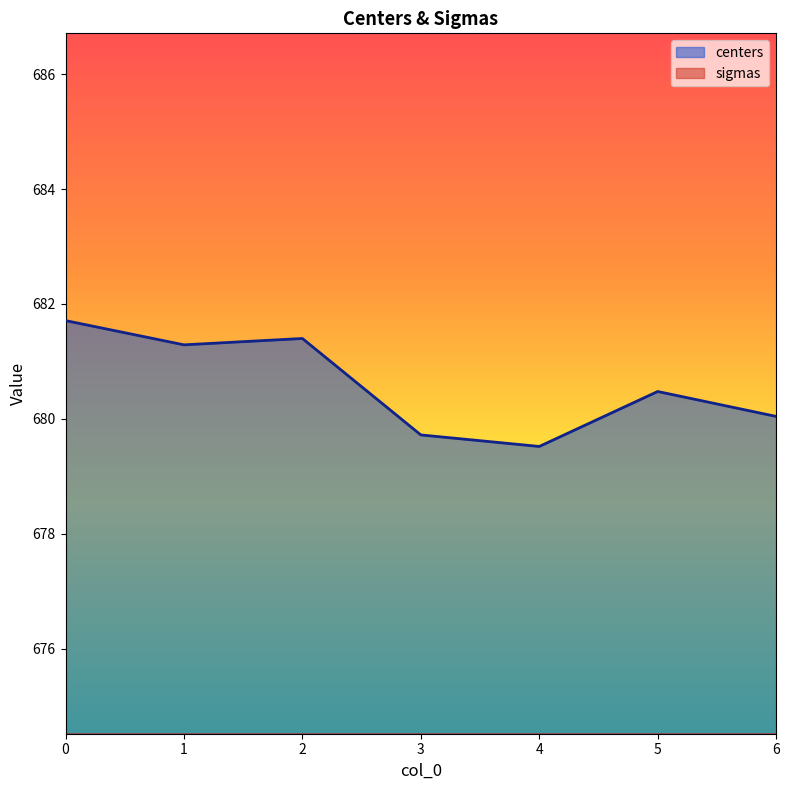

What value does the centers series have at 4?

679.5